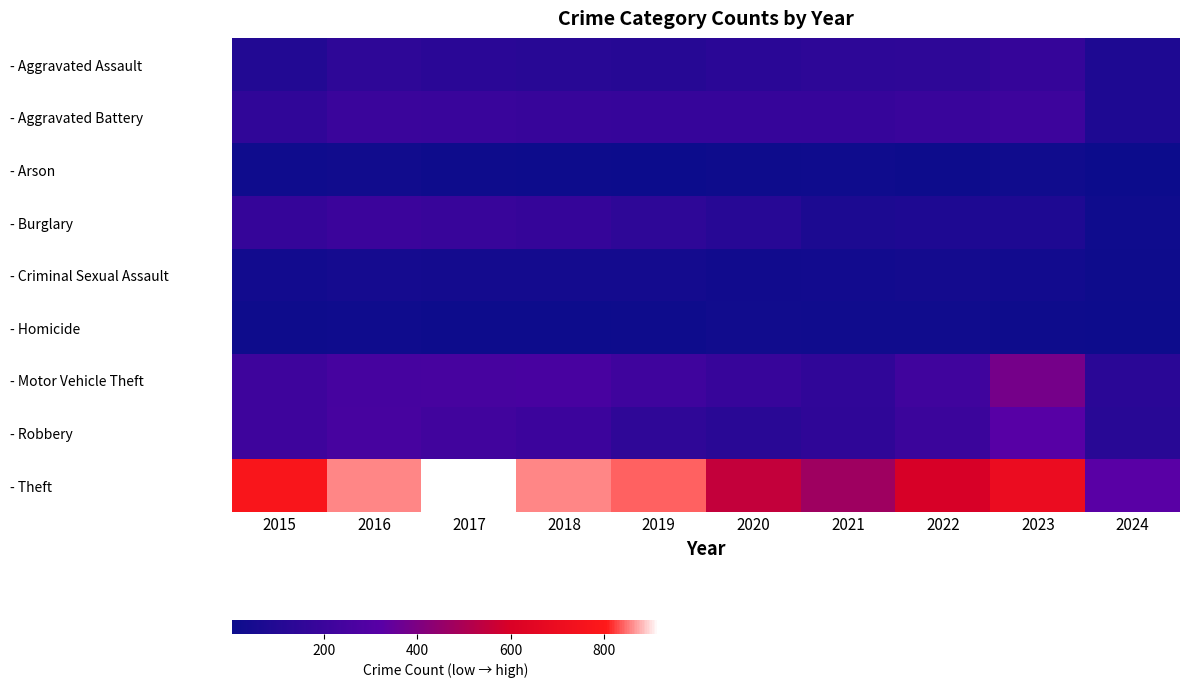

Reading right to left, extract all data points from this chart.

- Aggravated Assault: 2024=79	2023=177	2022=146	2021=142	2020=131	2019=113	2018=119	2017=131	2016=146	2015=95
- Aggravated Battery: 2024=79	2023=209	2022=190	2021=182	2020=180	2019=182	2018=183	2017=191	2016=196	2015=154
- Arson: 2024=4	2023=21	2022=11	2021=17	2020=12	2019=6	2018=8	2017=12	2016=25	2015=15
- Burglary: 2024=16	2023=81	2022=82	2021=71	2020=115	2019=143	2018=176	2017=189	2016=201	2015=178
- Criminal Sexual Assault: 2024=14	2023=29	2022=39	2021=30	2020=28	2019=37	2018=38	2017=39	2016=41	2015=31
- Homicide: 2024=9	2023=12	2022=21	2021=20	2020=22	2019=14	2018=8	2017=8	2016=18	2015=13
- Motor Vehicle Theft: 2024=132	2023=385	2022=219	2021=156	2020=184	2019=216	2018=256	2017=247	2016=245	2015=211
- Robbery: 2024=120	2023=317	2022=198	2021=153	2020=124	2019=150	2018=204	2017=224	2016=247	2015=212
- Theft: 2024=322	2023=696	2022=593	2021=474	2020=550	2019=841	2018=856	2017=916	2016=858	2015=774